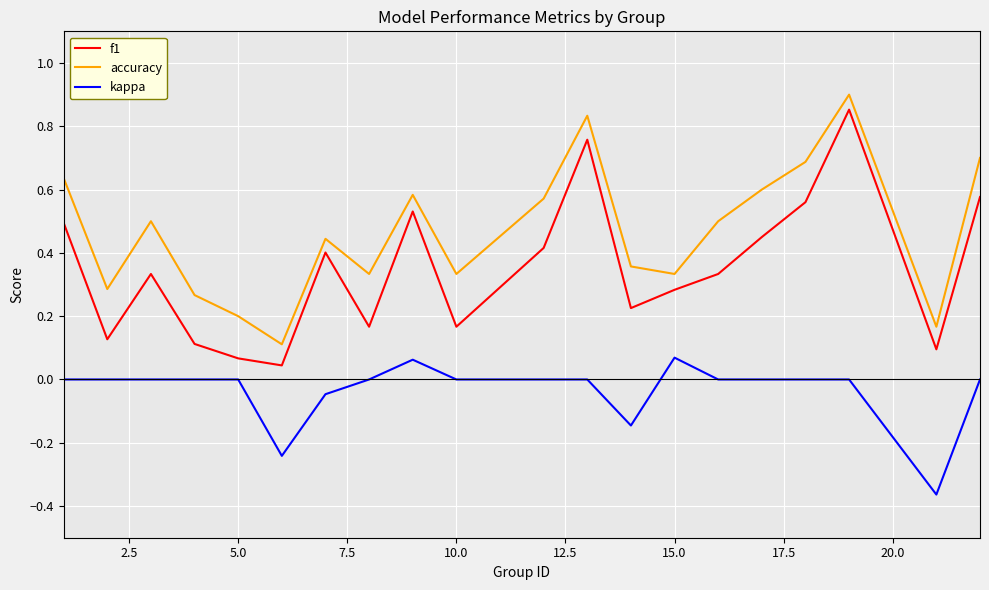

Which series has the largest total across all categories?

accuracy